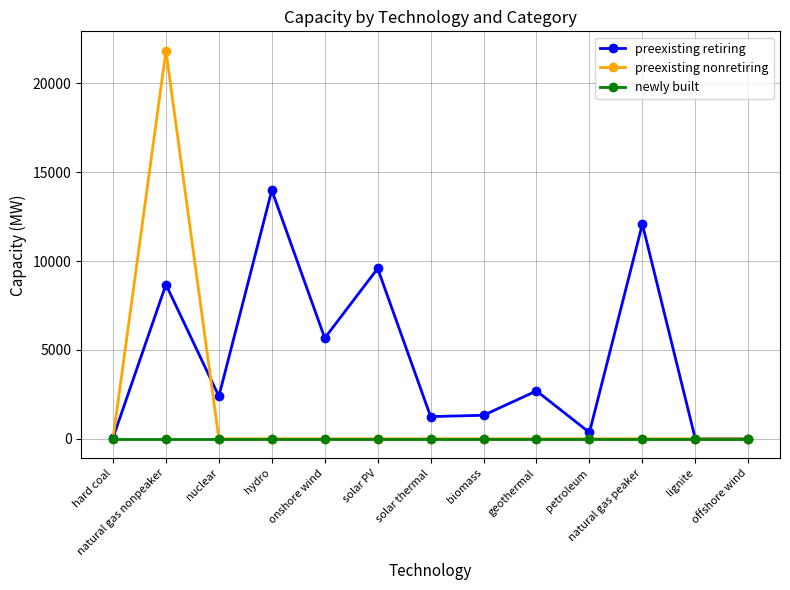

What is the difference between the preexisting nonretiring values at lignite and natural gas nonpeaker?

21843.3